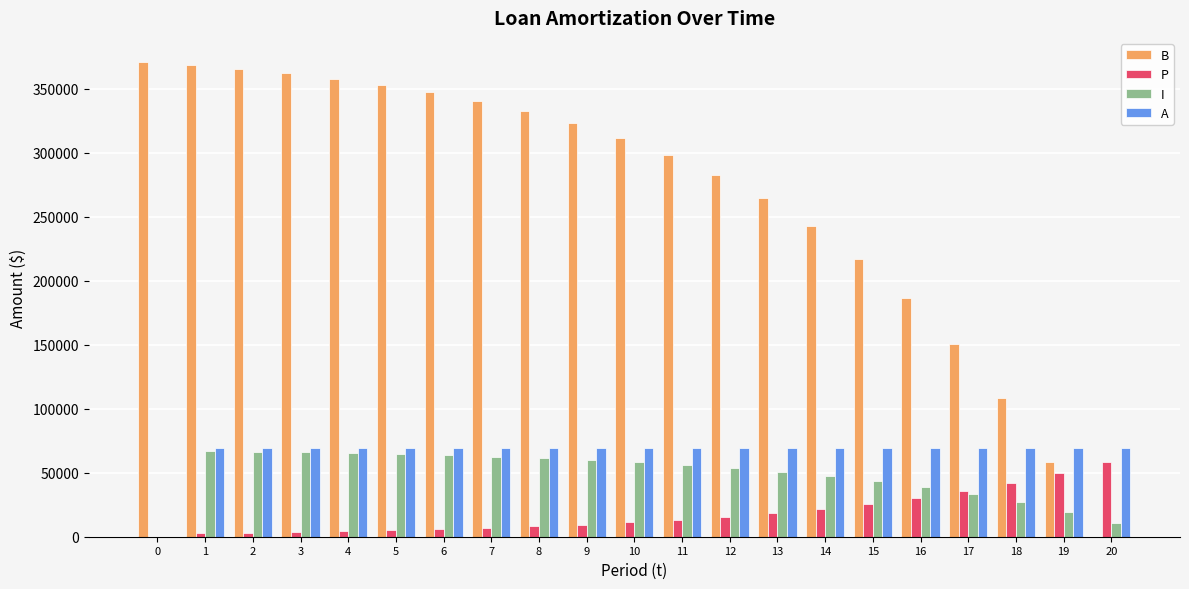

Does the chart contain stacked bars?

No